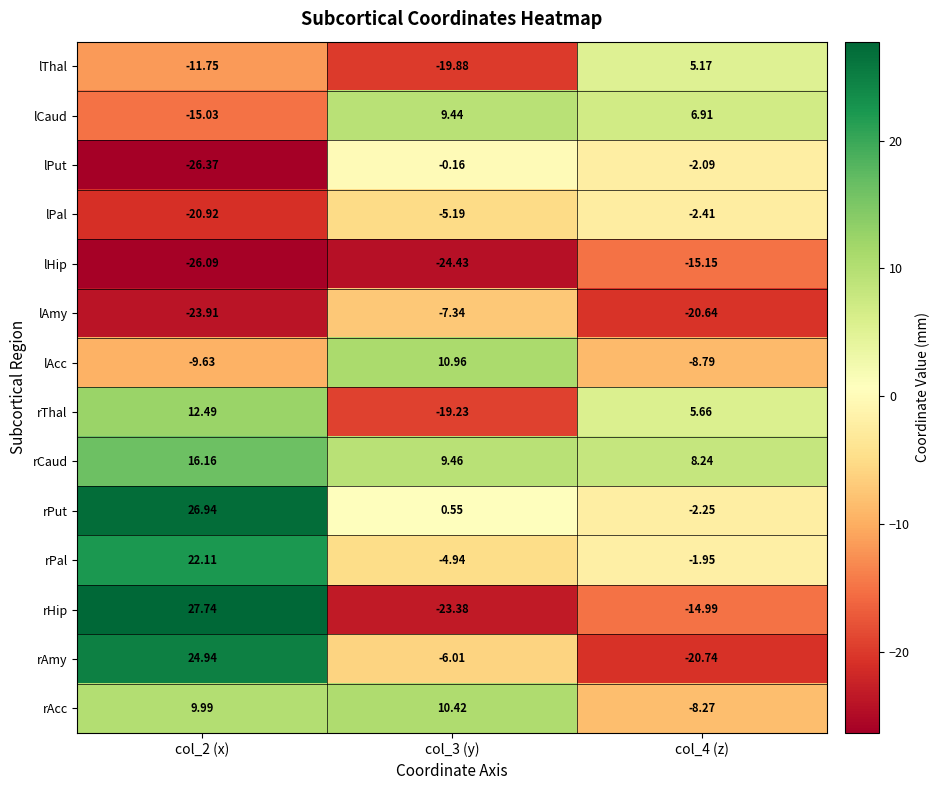

At col_2 (x), list the series in order from smallest to largest.

lPut, lHip, lAmy, lPal, lCaud, lThal, lAcc, rAcc, rThal, rCaud, rPal, rAmy, rPut, rHip